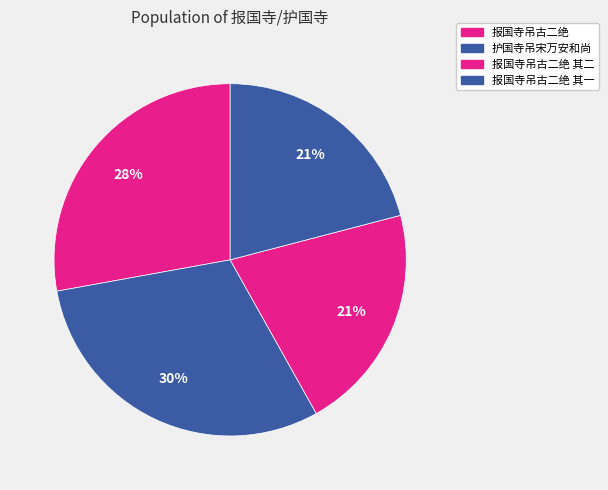

To the nearest percent, what percentage of the pie is 报国寺吊古二绝 其二?

21%